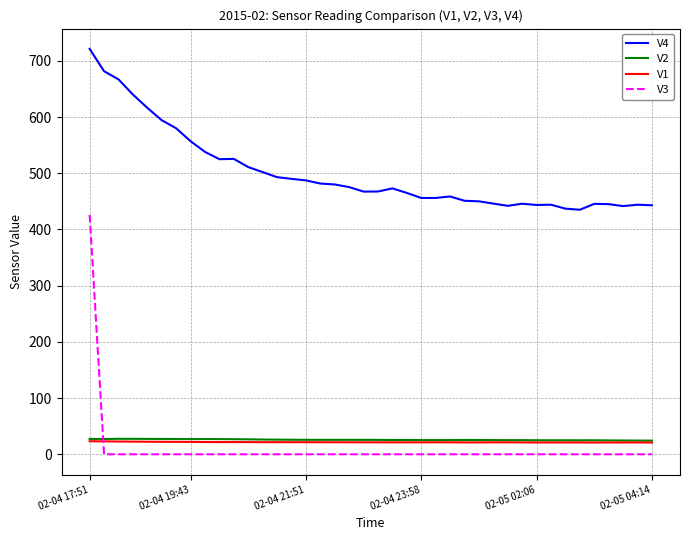

Which series has the largest total across all categories?

V4